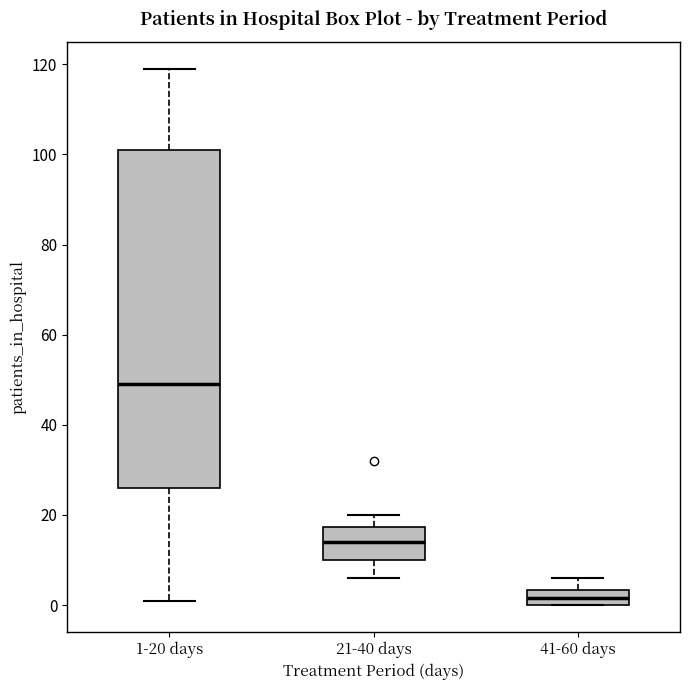

Which box is the tallest, from its lower edge to its upper edge?

1-20 days